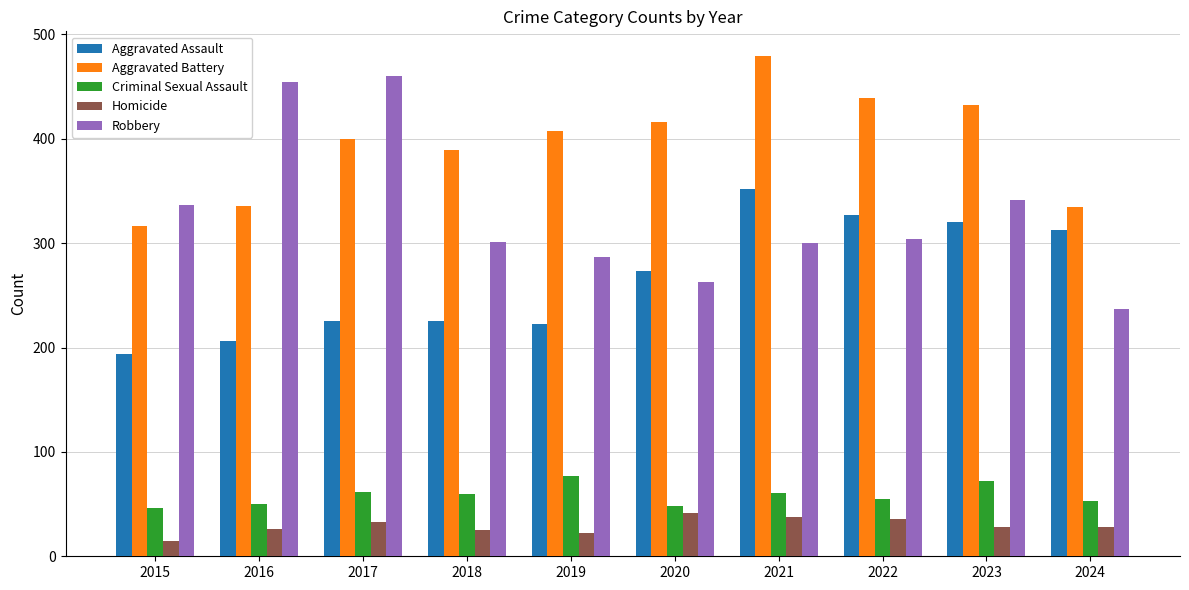

What is the value of the Aggravated Battery bar at the 9th from the left?

432